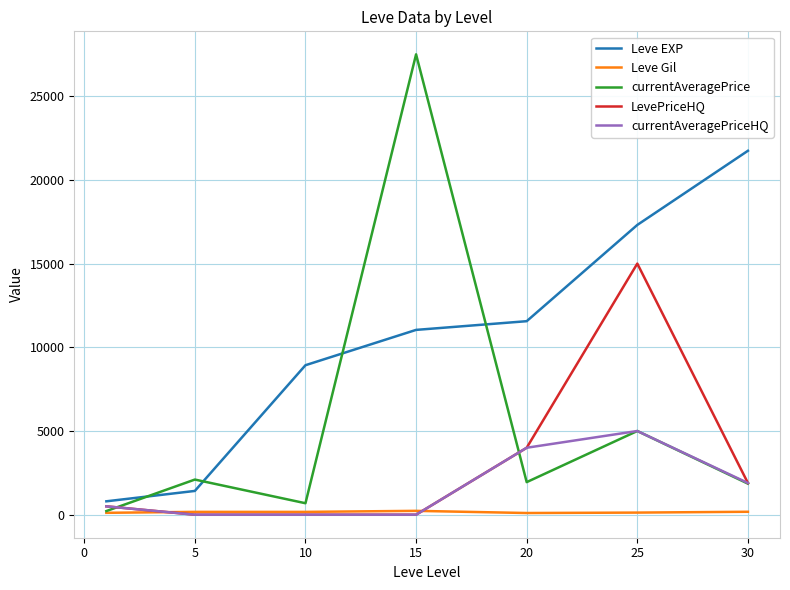

Which series has the largest range (max minus min)?

currentAveragePrice